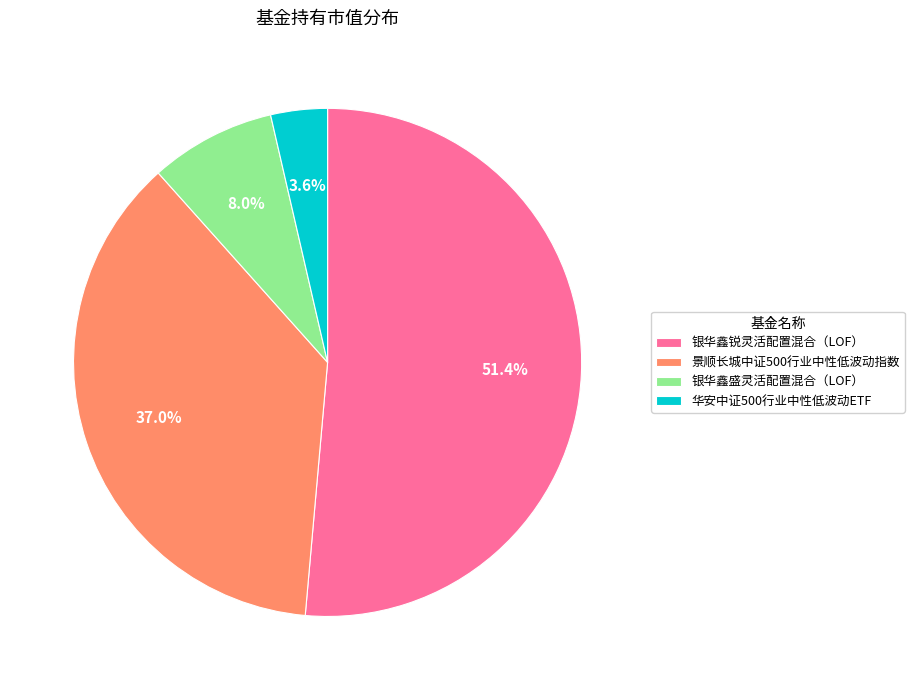

What percentage is the 银华鑫锐灵活配置混合（LOF） slice, to the nearest percent?

51%